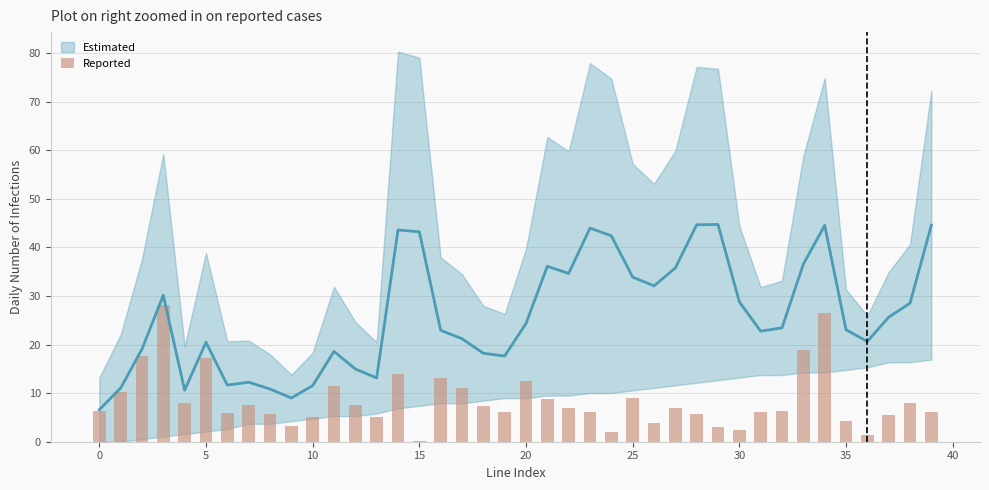

Count the number of categories in the chart.

40